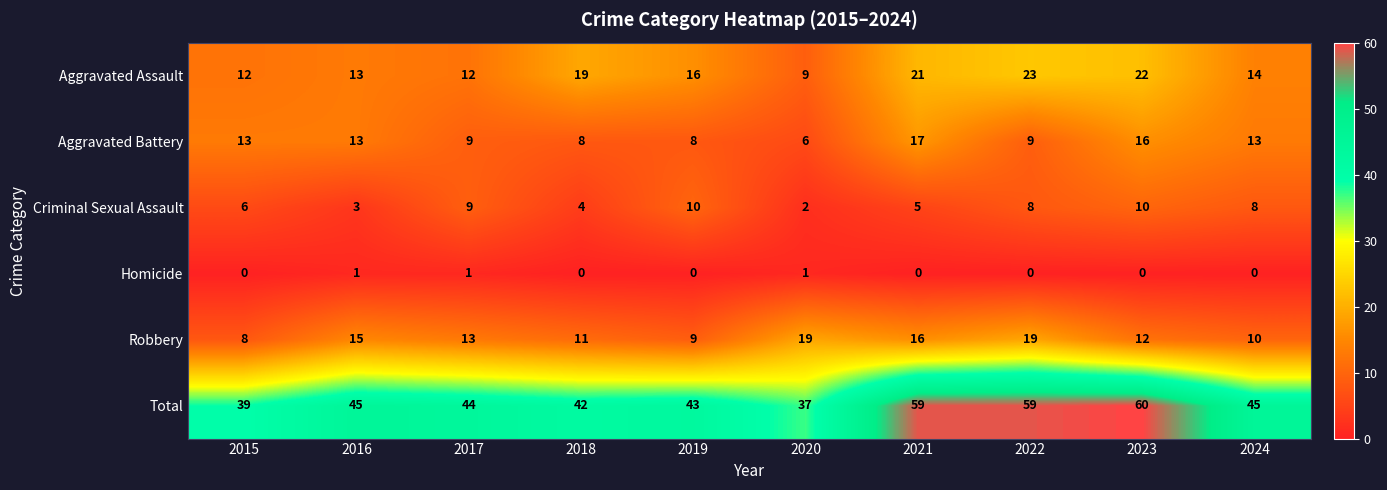

Which category has the lowest value in the Total series?

2020